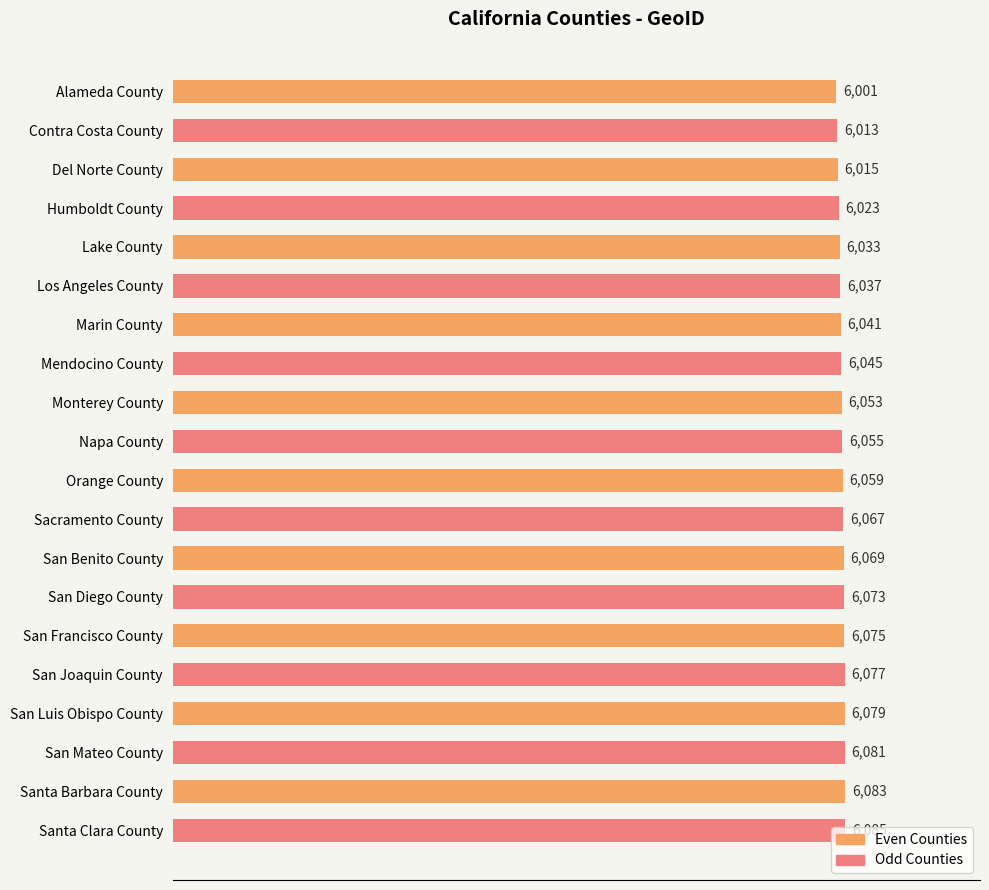

What is the label of the 3rd bar from the top?

Del Norte County